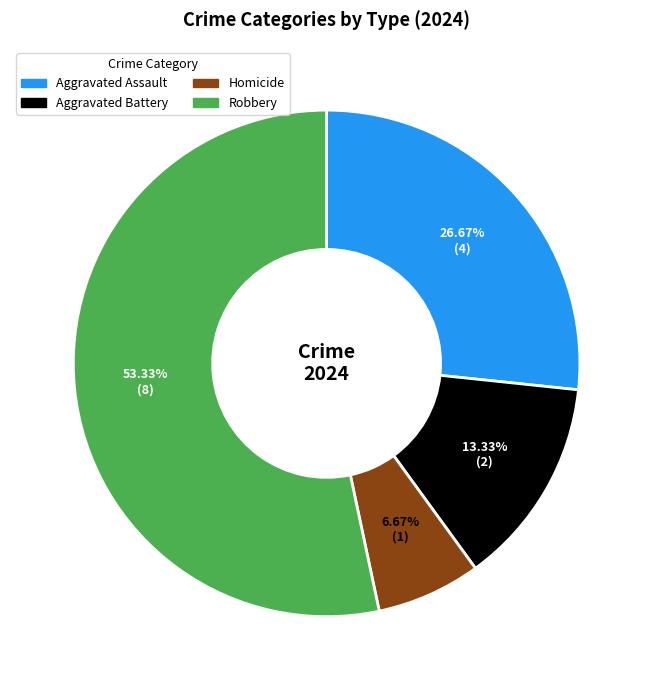

What is the smallest slice in the pie chart?

Homicide